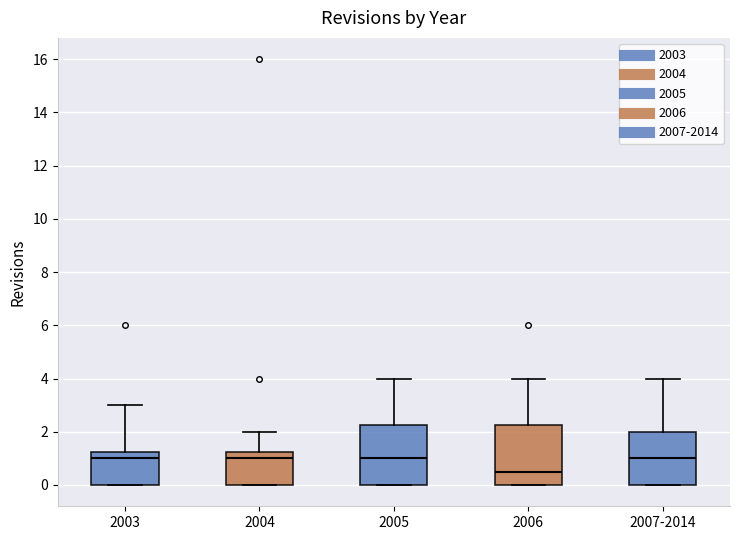

Which box has the lowest median line?

2006